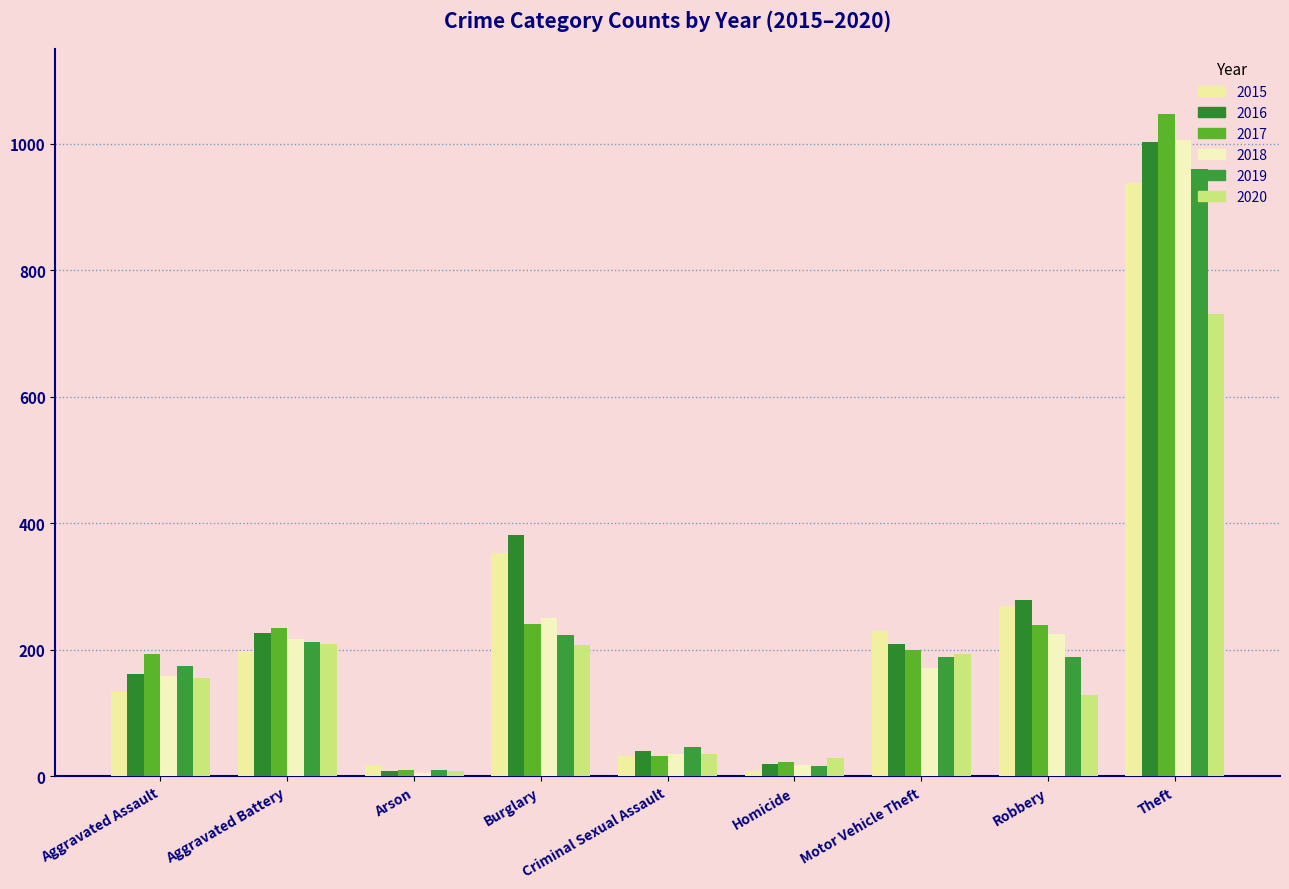

At which label is 2016 closest to 505?

Burglary